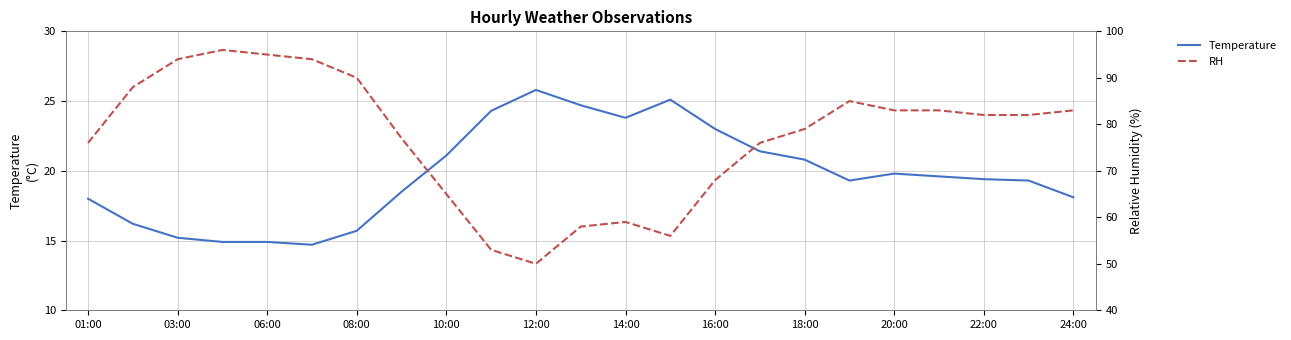

Which category has the highest value in the Temperature series?

12:00